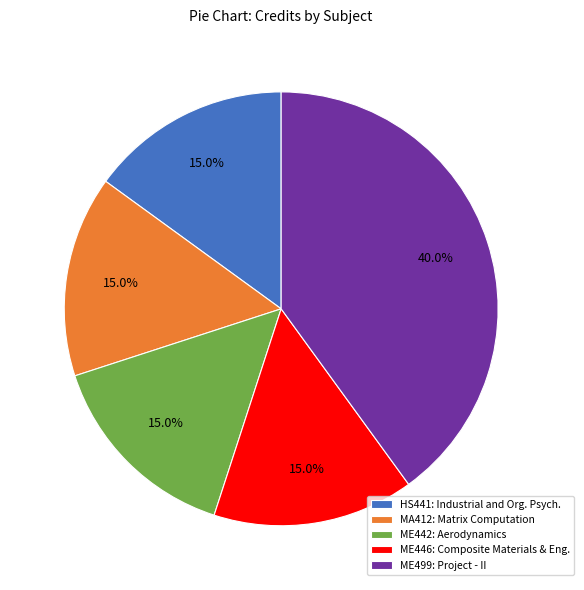

Is there a majority slice in this chart?

No